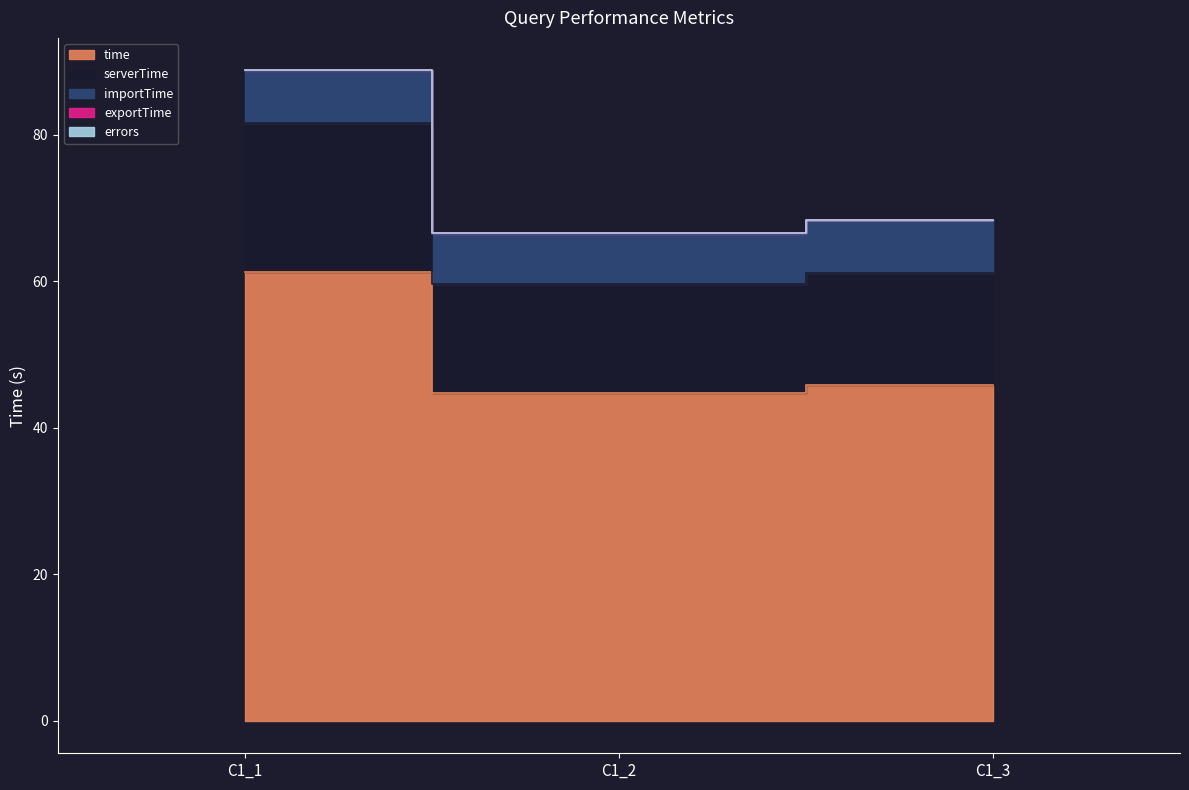

How many lines are shown in the chart?

5